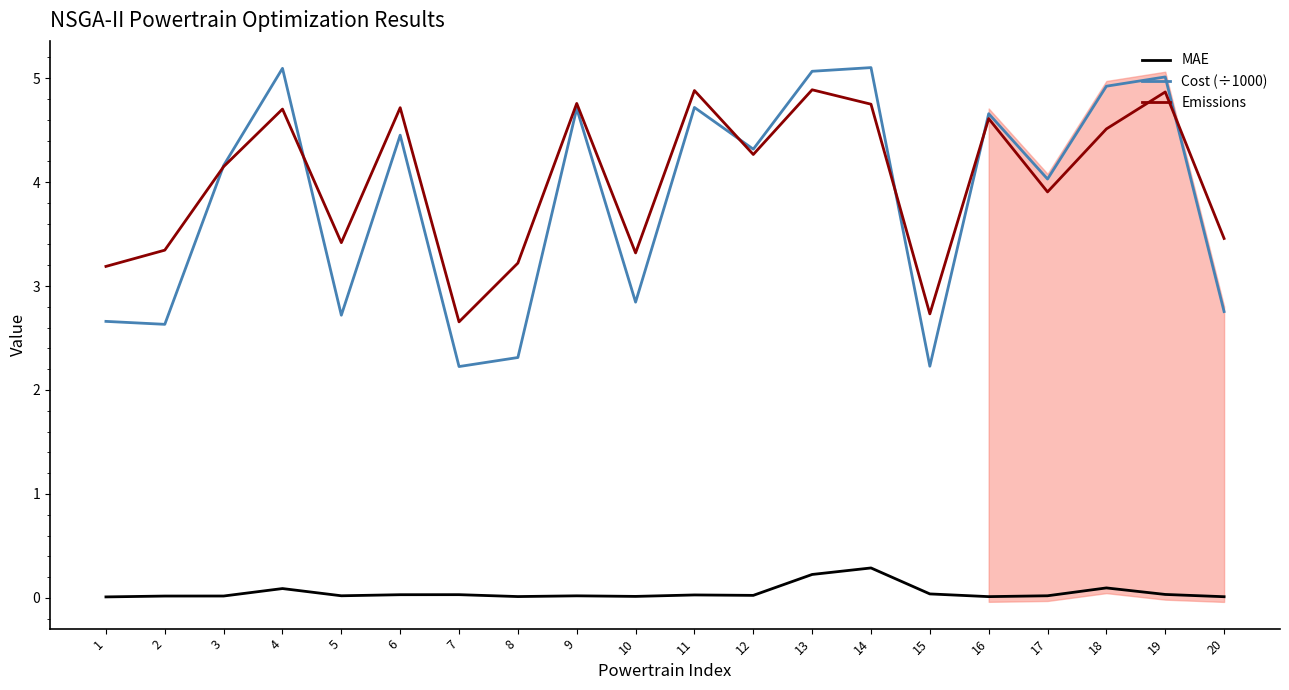

The Emissions series shows 0.8 at 15. True or false?

False